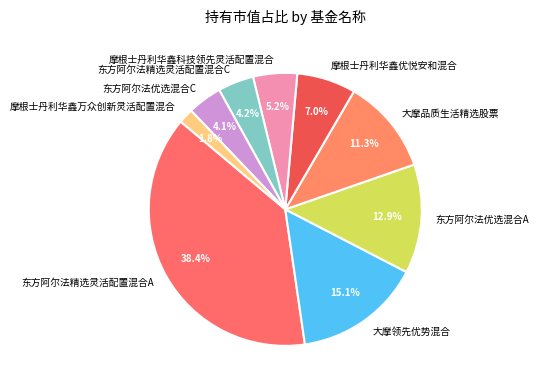

What is the total percentage of 东方阿尔法精选灵活配置混合A and 大摩品质生活精选股票?

49.7%